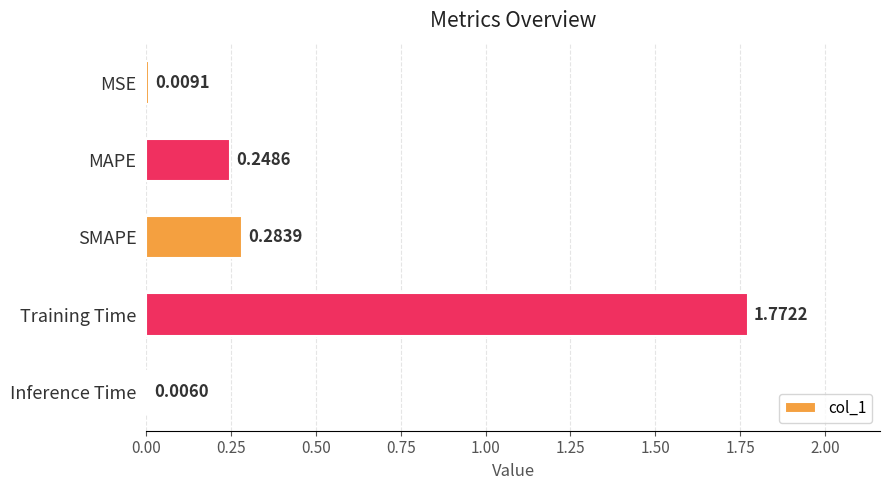

Which label corresponds to the largest value in the chart?

Training Time